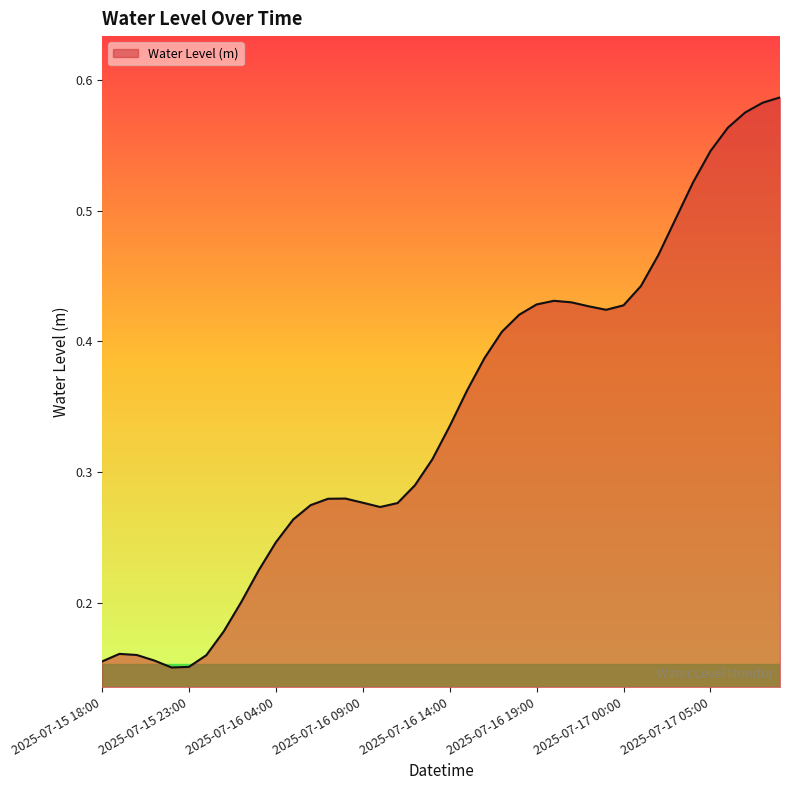

How many lines are shown in the chart?

1